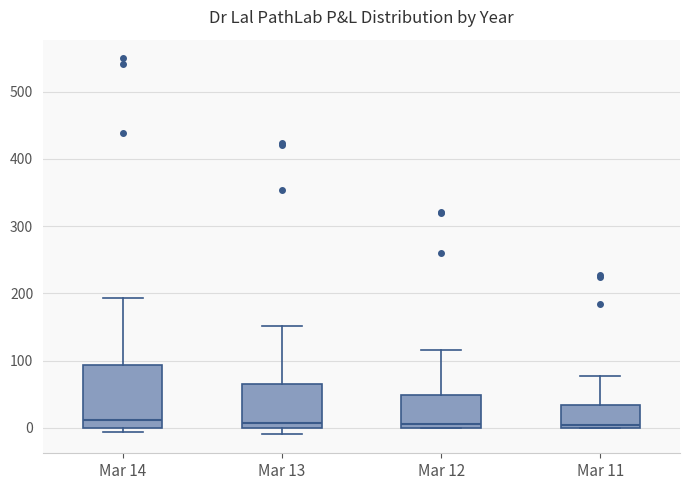

Reading left to right, read every box against the y-axis: the position of its median line, the range the box covers, and the ends of its whiskers. The values are not printed on the chart, so give them approximately, as read against the axis.

Mar 14: median 10, box 0 to 90, whiskers -10 to 190
Mar 13: median 10, box 0 to 70, whiskers -10 to 150
Mar 12: median 10, box 0 to 50, whiskers 0 to 120
Mar 11: median 0 (just above the box's lower edge), box 0 to 30, whiskers 0 to 80